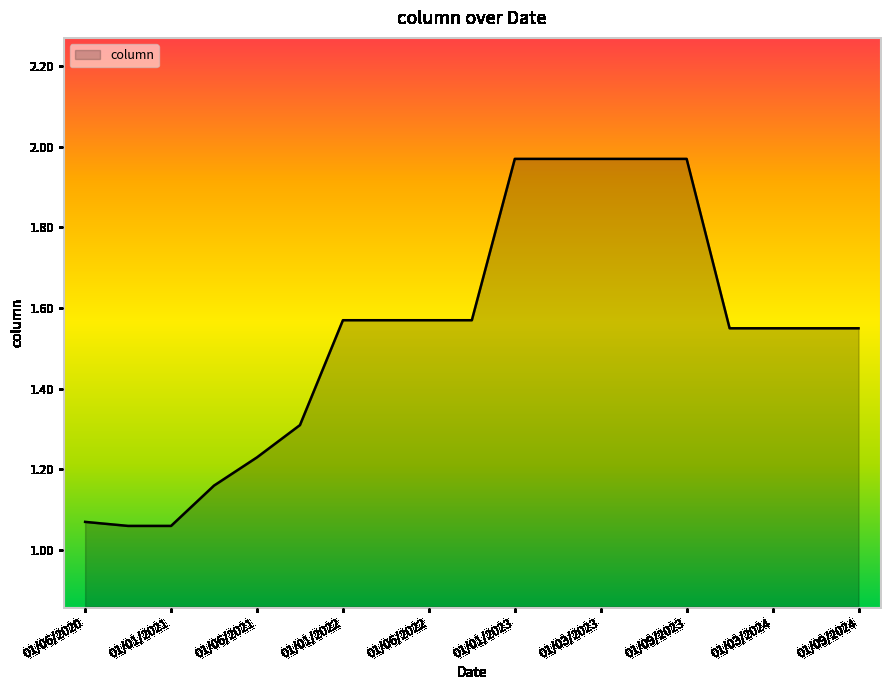

How many lines are shown in the chart?

1